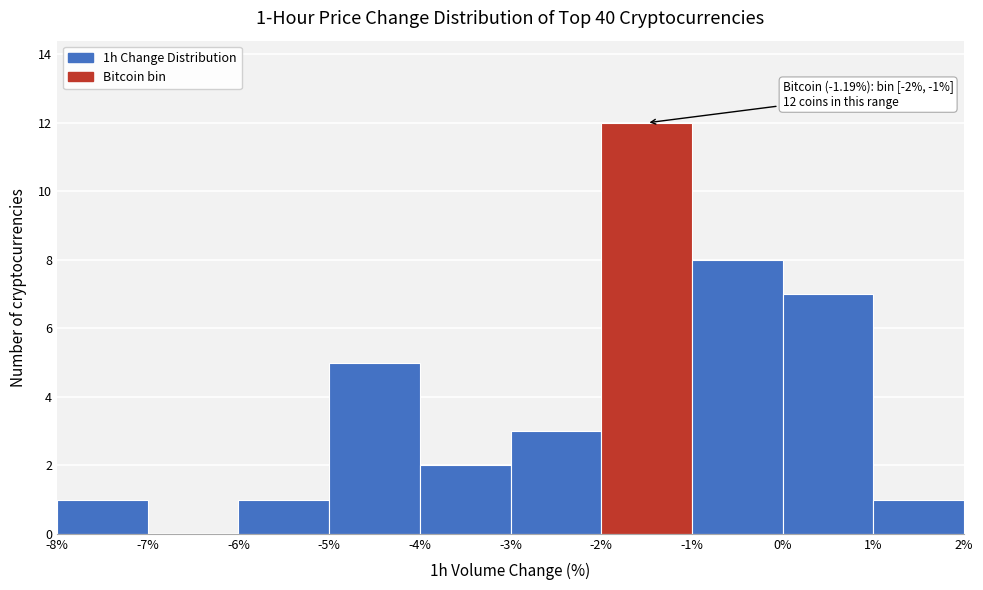

Over which range of the x-axis is the bar tallest?

-2% to -1%